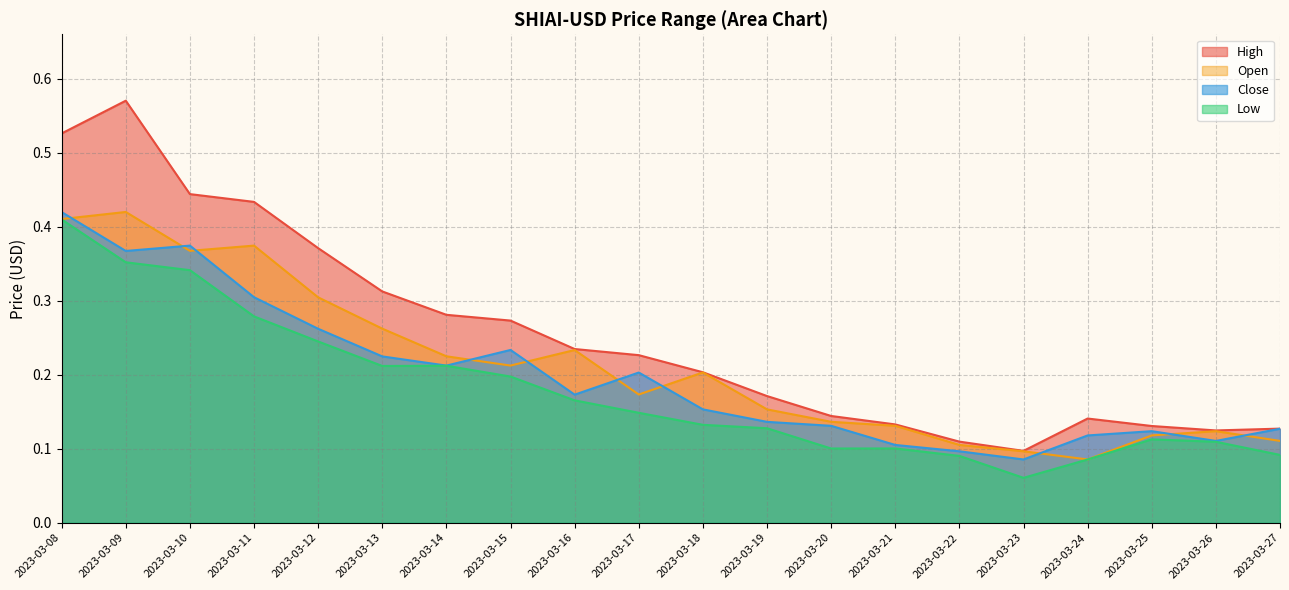

Reading right to left, transcribe all the data shown in this chart.

High: 2023-03-27=0.1	2023-03-26=0.1	2023-03-25=0.1	2023-03-24=0.1	2023-03-23=0.1	2023-03-22=0.1	2023-03-21=0.1	2023-03-20=0.1	2023-03-19=0.2	2023-03-18=0.2	2023-03-17=0.2	2023-03-16=0.2	2023-03-15=0.3	2023-03-14=0.3	2023-03-13=0.3	2023-03-12=0.4	2023-03-11=0.4	2023-03-10=0.4	2023-03-09=0.6	2023-03-08=0.5
Close: 2023-03-27=0.1	2023-03-26=0.1	2023-03-25=0.1	2023-03-24=0.1	2023-03-23=0.1	2023-03-22=0.1	2023-03-21=0.1	2023-03-20=0.1	2023-03-19=0.1	2023-03-18=0.2	2023-03-17=0.2	2023-03-16=0.2	2023-03-15=0.2	2023-03-14=0.2	2023-03-13=0.2	2023-03-12=0.3	2023-03-11=0.3	2023-03-10=0.4	2023-03-09=0.4	2023-03-08=0.4
Low: 2023-03-27=0.1	2023-03-26=0.1	2023-03-25=0.1	2023-03-24=0.1	2023-03-23=0.1	2023-03-22=0.1	2023-03-21=0.1	2023-03-20=0.1	2023-03-19=0.1	2023-03-18=0.1	2023-03-17=0.1	2023-03-16=0.2	2023-03-15=0.2	2023-03-14=0.2	2023-03-13=0.2	2023-03-12=0.2	2023-03-11=0.3	2023-03-10=0.3	2023-03-09=0.4	2023-03-08=0.4
Open: 2023-03-27=0.1	2023-03-26=0.1	2023-03-25=0.1	2023-03-24=0.1	2023-03-23=0.1	2023-03-22=0.1	2023-03-21=0.1	2023-03-20=0.1	2023-03-19=0.2	2023-03-18=0.2	2023-03-17=0.2	2023-03-16=0.2	2023-03-15=0.2	2023-03-14=0.2	2023-03-13=0.3	2023-03-12=0.3	2023-03-11=0.4	2023-03-10=0.4	2023-03-09=0.4	2023-03-08=0.4